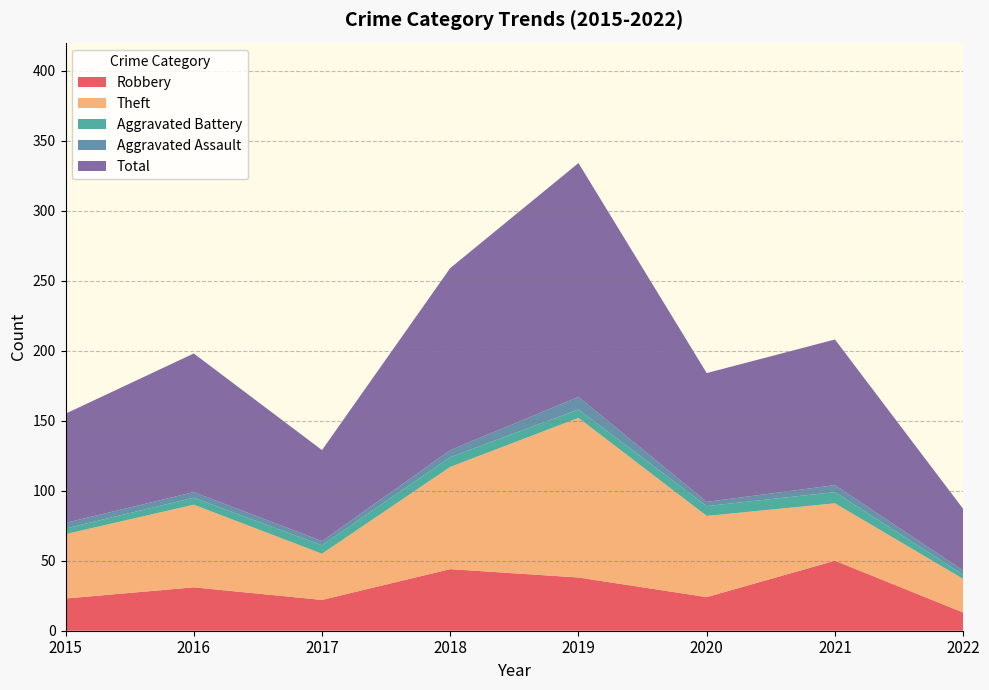

Reading left to right, what are all the values shown in this chart?

Robbery: 2015=23	2016=31	2017=22	2018=44	2019=38	2020=24	2021=50	2022=13
Theft: 2015=46	2016=59	2017=33	2018=73	2019=114	2020=58	2021=41	2022=24
Aggravated Battery: 2015=4	2016=5	2017=6	2018=7	2019=6	2020=7	2021=8	2022=3
Aggravated Assault: 2015=4	2016=4	2017=3	2018=5	2019=9	2020=3	2021=5	2022=3
Total: 2015=78	2016=99	2017=65	2018=130	2019=167	2020=92	2021=104	2022=44